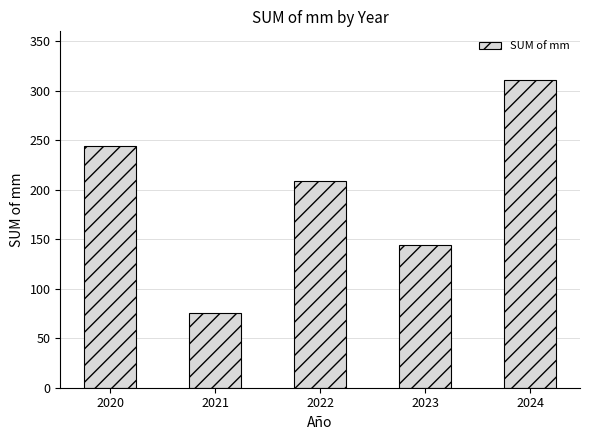

Reading left to right, list all the values displayed in this chart.

2020=244	2021=75	2022=209	2023=144	2024=311